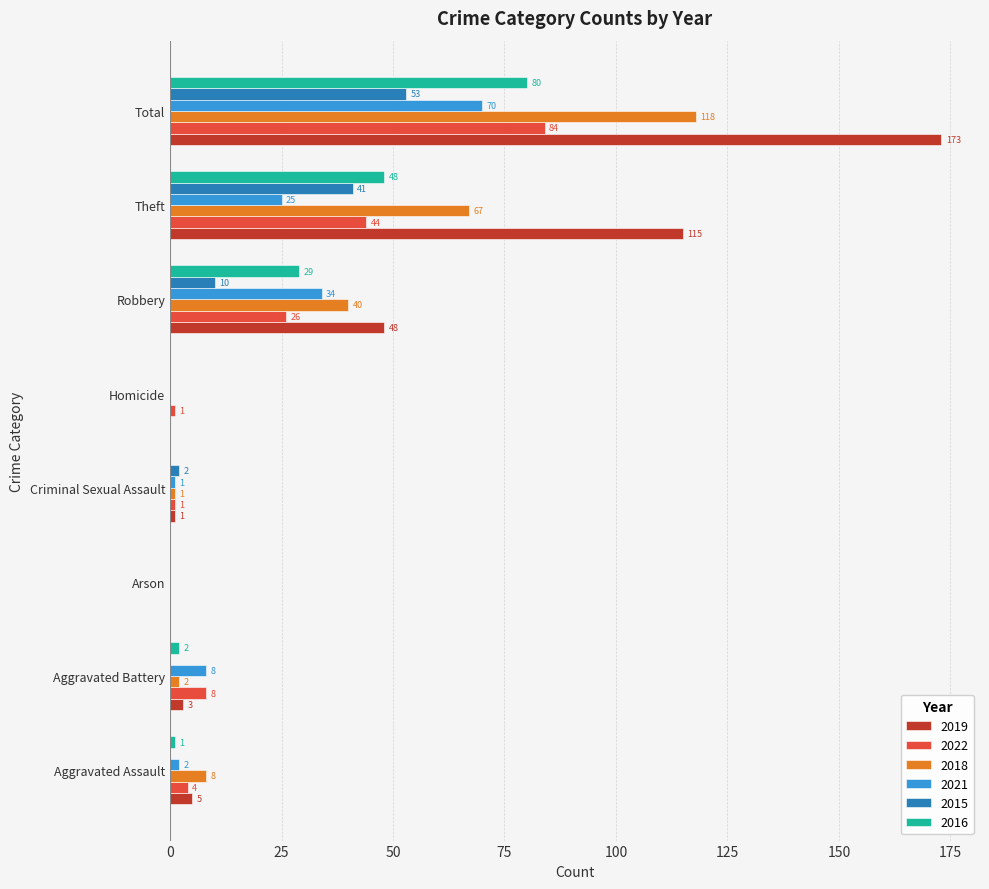

Which series has the widest spread of values?

2019